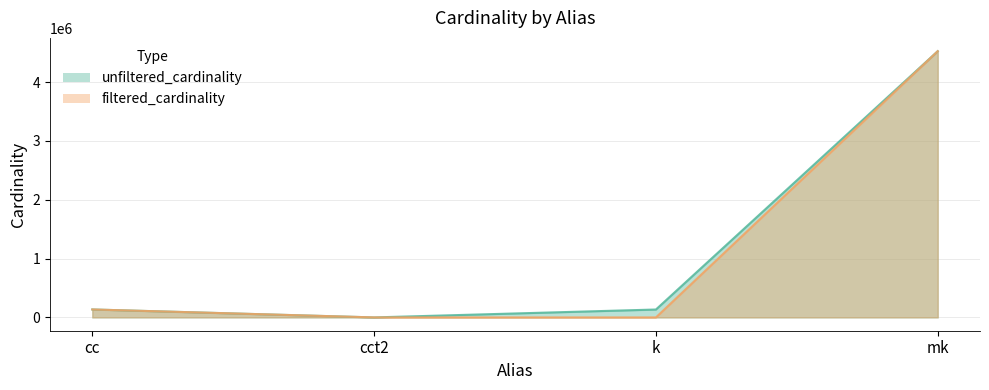

Is it true that filtered_cardinality equals 0 at cct2?

False